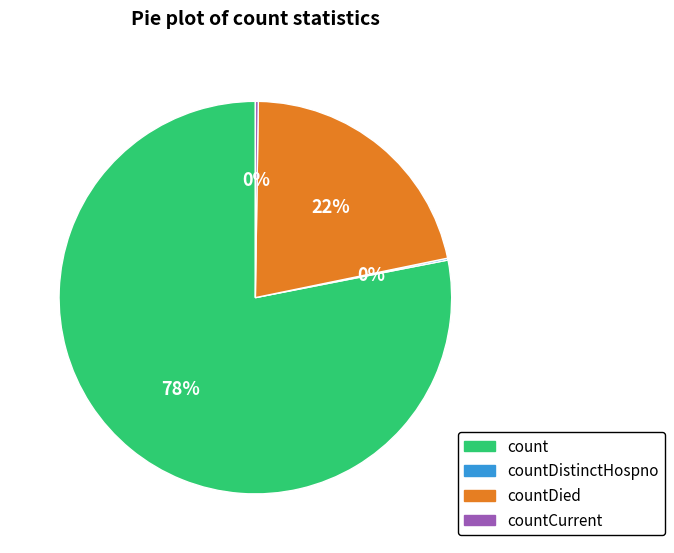

To the nearest percent, what is the average slice percentage?

25%